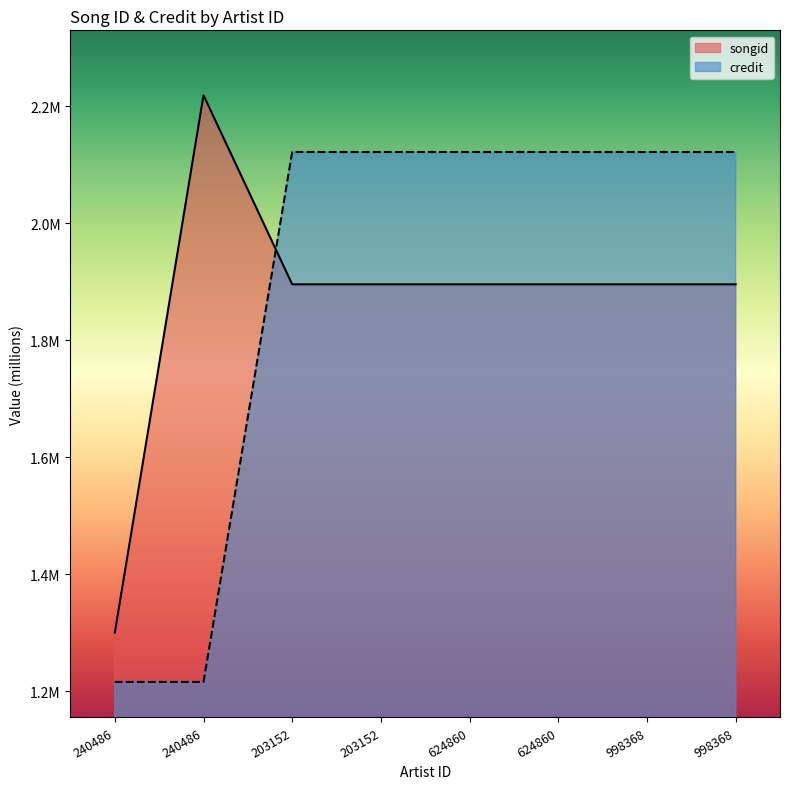

Reading left to right, what are all the values shown in this chart?

songid: 1.3	2.2	1.9	1.9	1.9	1.9	1.9	1.9
credit: 1.2	1.2	2.1	2.1	2.1	2.1	2.1	2.1